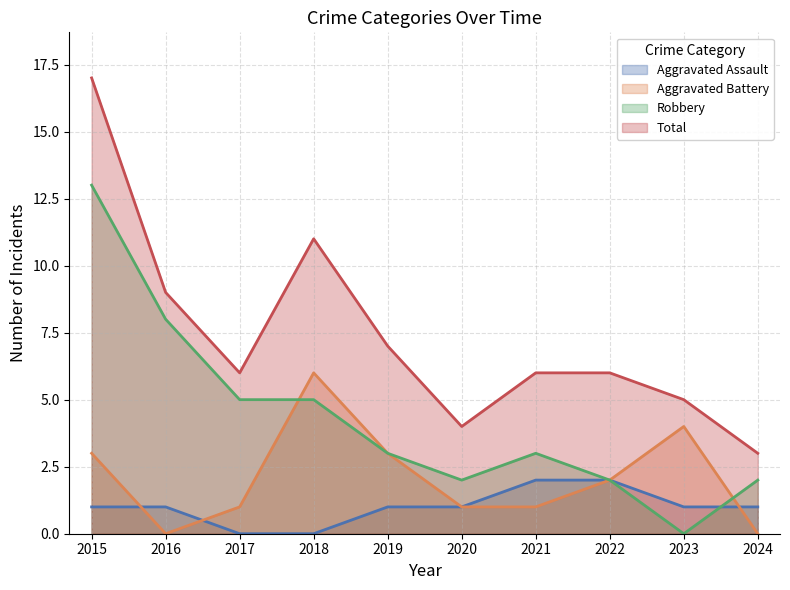

What is the difference between the Total values at 2021 and 2015?

11